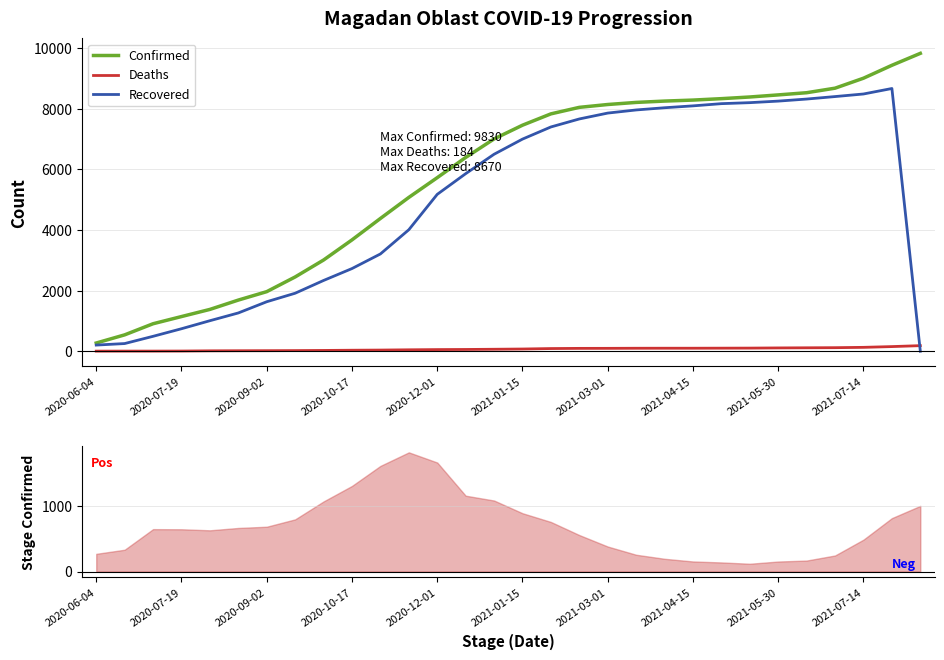

What is the difference between the highest and lowest values at 22?

8234